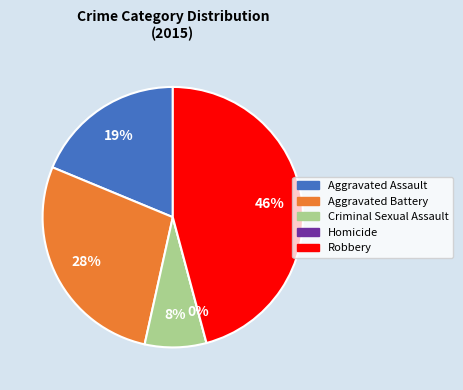

To the nearest percent, what percentage of the pie is Aggravated Assault?

19%